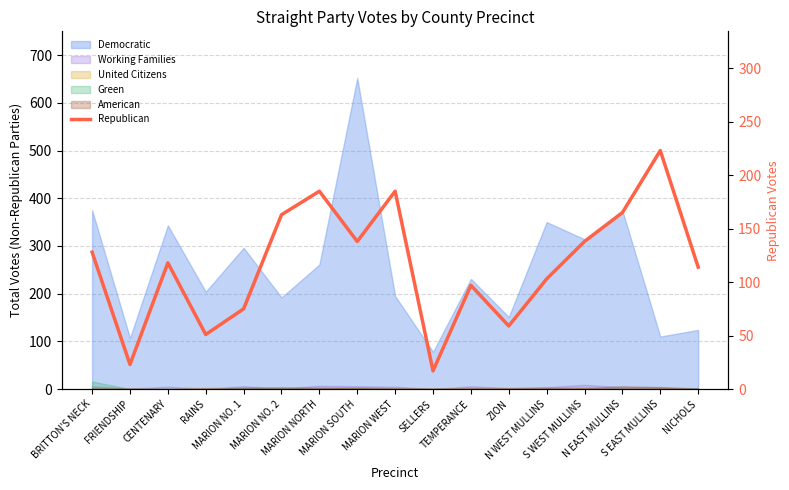

What position from the right is S WEST MULLINS?

4